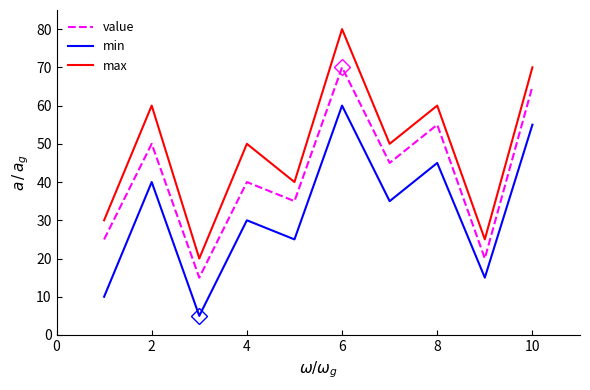

Is this an area chart (filled region under the line)?

No